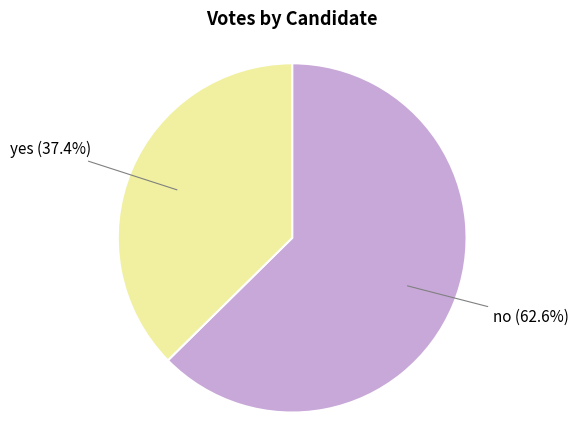

To the nearest percent, what is the average slice percentage?

50%